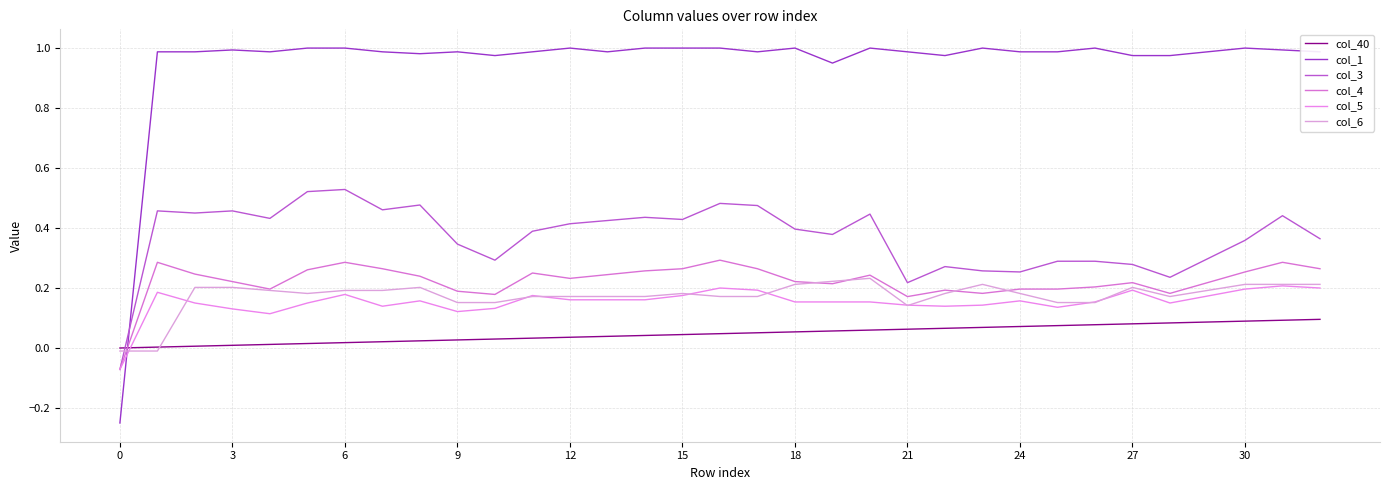

How many lines are shown in the chart?

6